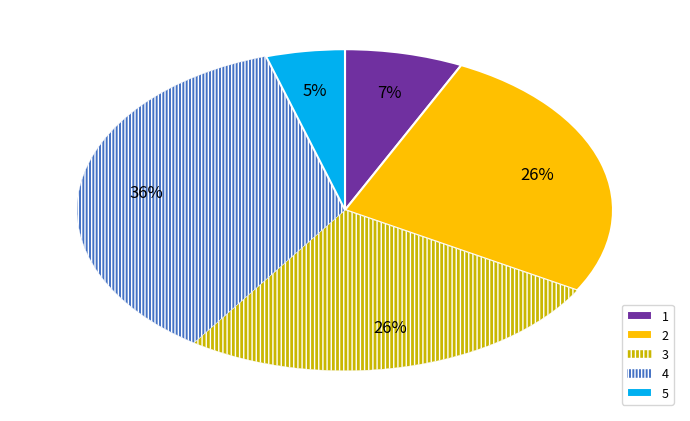

Which has a higher value, 4 or 3?

4